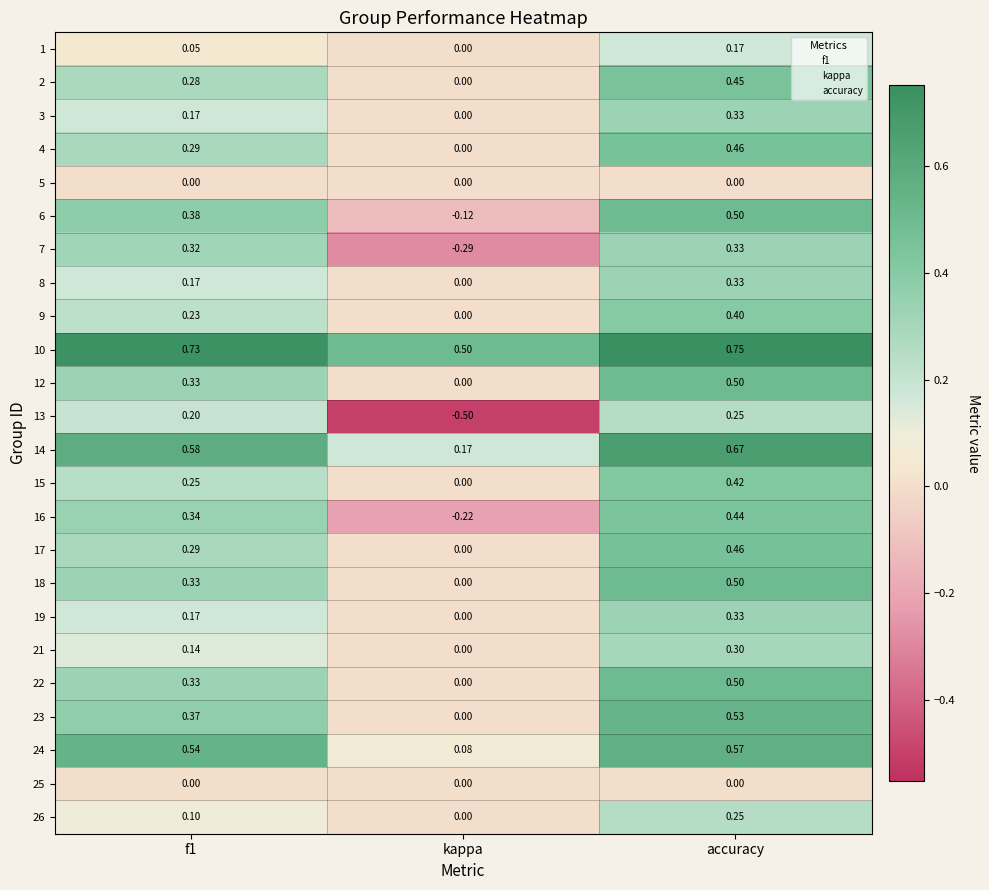

Which series has the largest range (max minus min)?

13